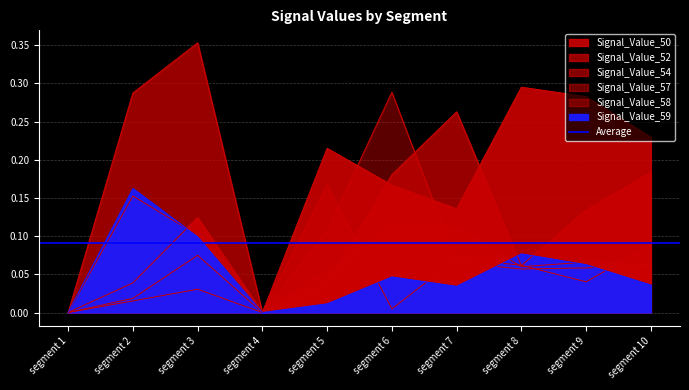

How many series are shown in this chart?

6